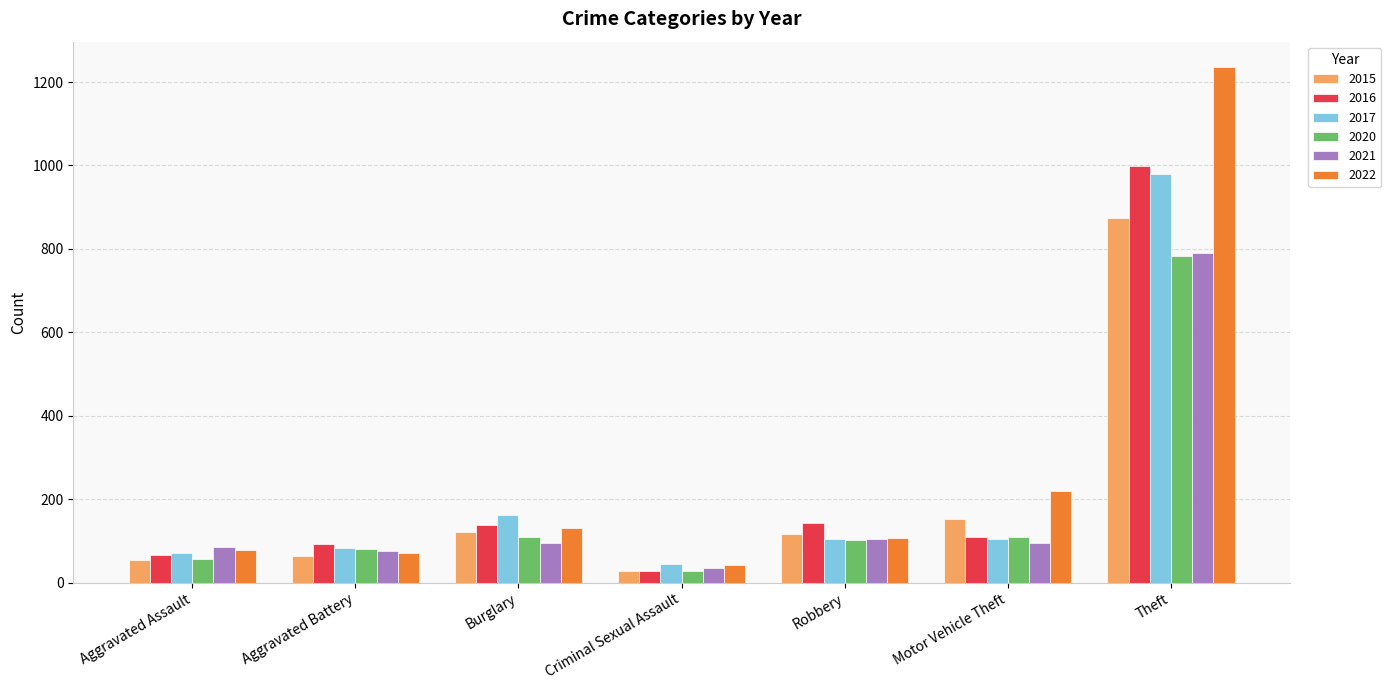

What is the average value of the 2020 series?

181